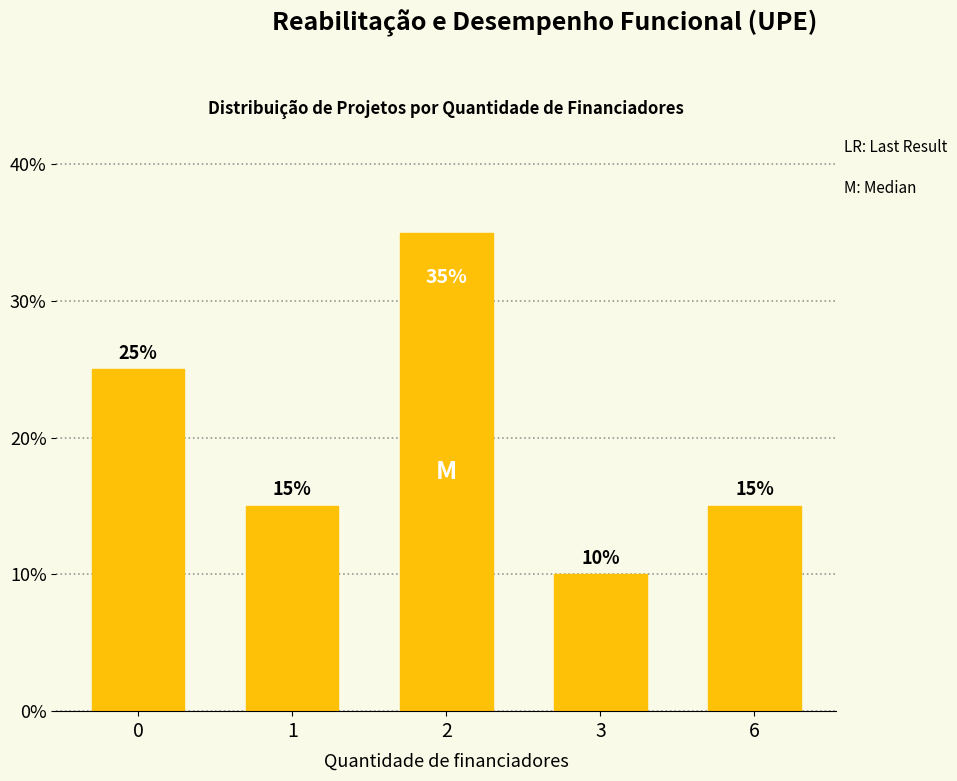

What is the difference between the maximum and minimum values?

0.2